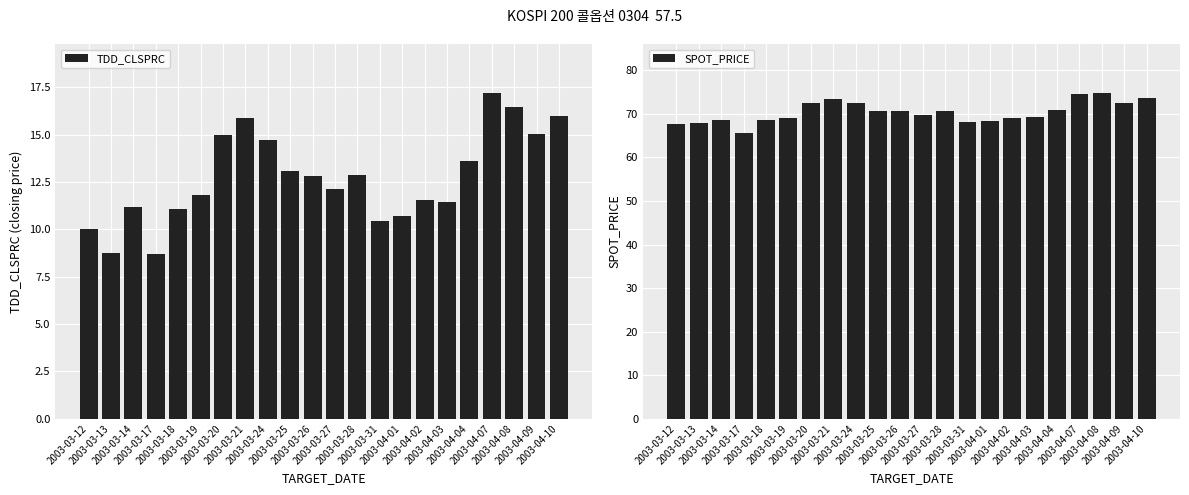

Rank the categories by TDD_CLSPRC value from lowest to highest.

2003-03-17, 2003-03-13, 2003-03-12, 2003-03-31, 2003-04-01, 2003-03-18, 2003-03-14, 2003-04-03, 2003-04-02, 2003-03-19, 2003-03-27, 2003-03-26, 2003-03-28, 2003-03-25, 2003-04-04, 2003-03-24, 2003-03-20, 2003-04-09, 2003-03-21, 2003-04-10, 2003-04-08, 2003-04-07